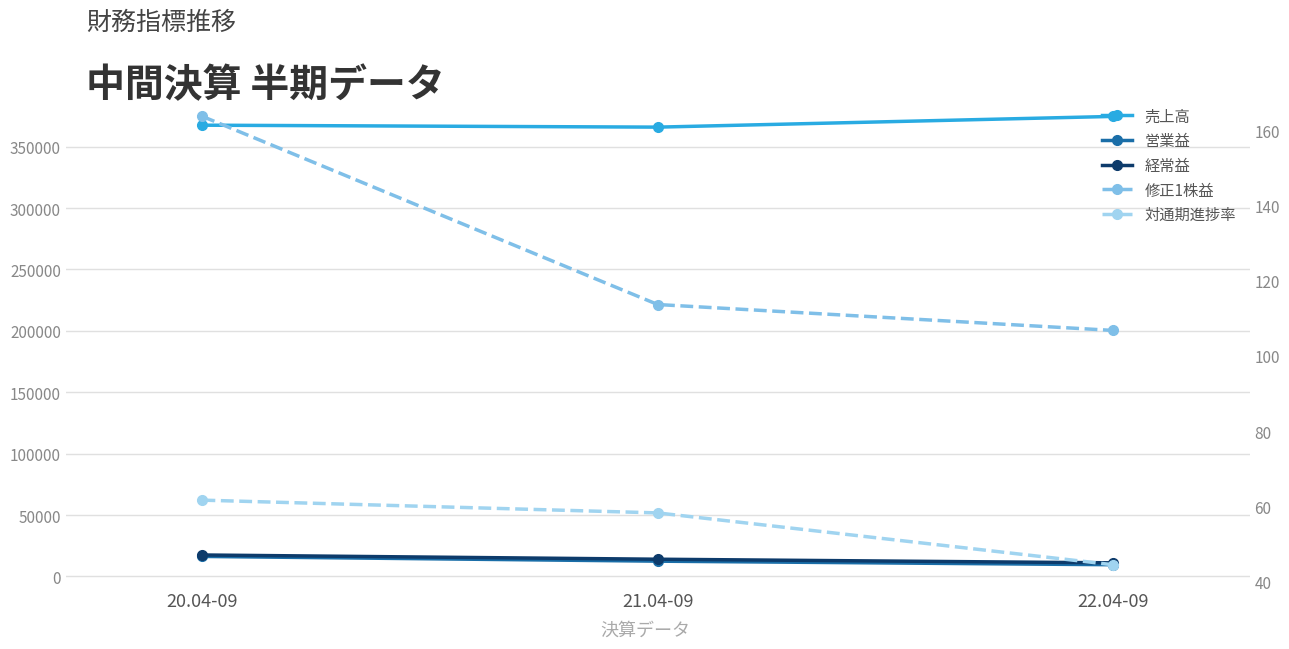

What are all the series names shown in the legend?

売上高, 営業益, 経常益, 修正1株益, 対通期進捗率